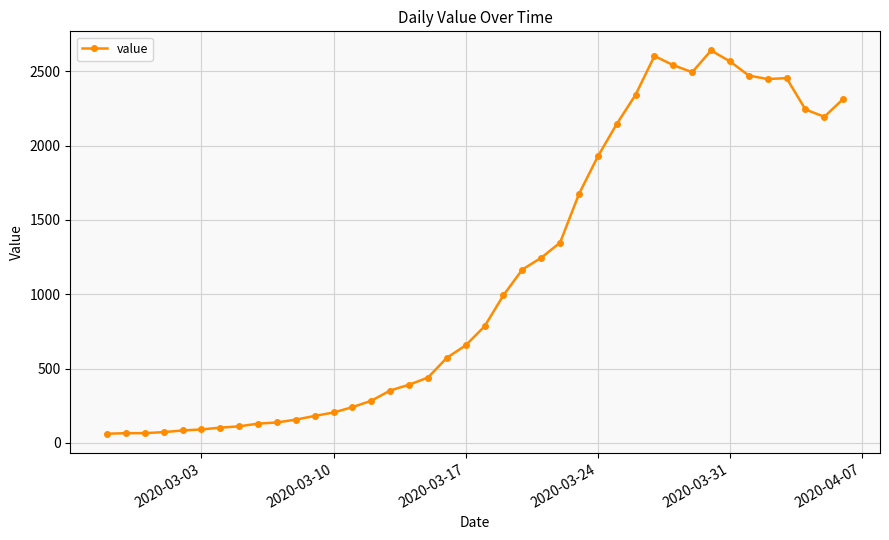

What is the maximum value shown in the chart?

2640